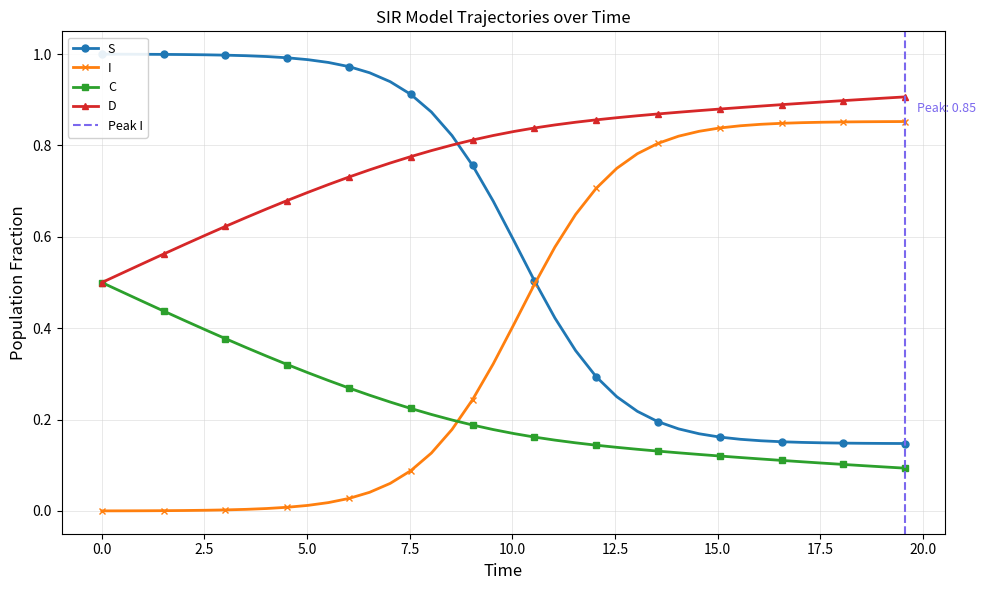

Which series has the largest total across all categories?

D